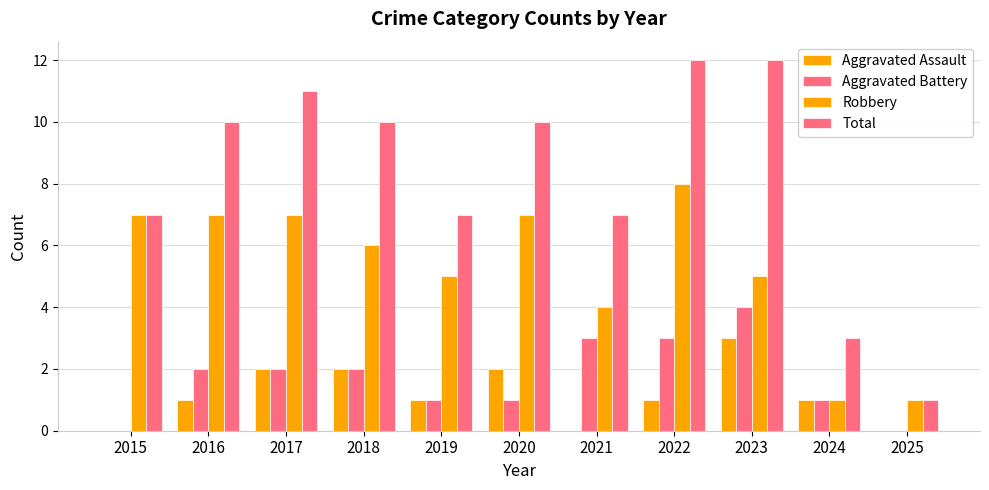

How many groups of bars are there?

11